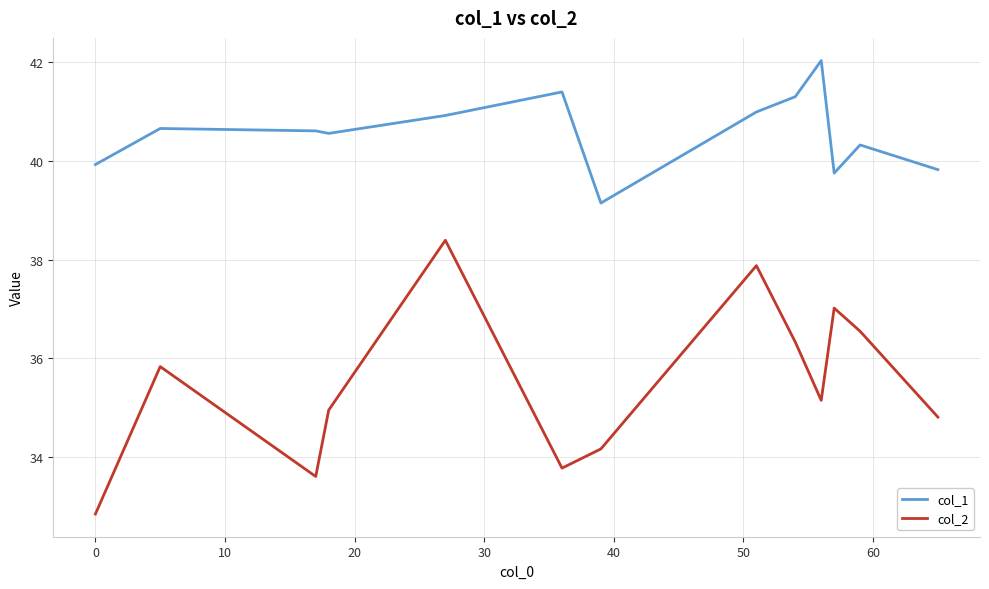

Which series has the largest total across all categories?

col_1